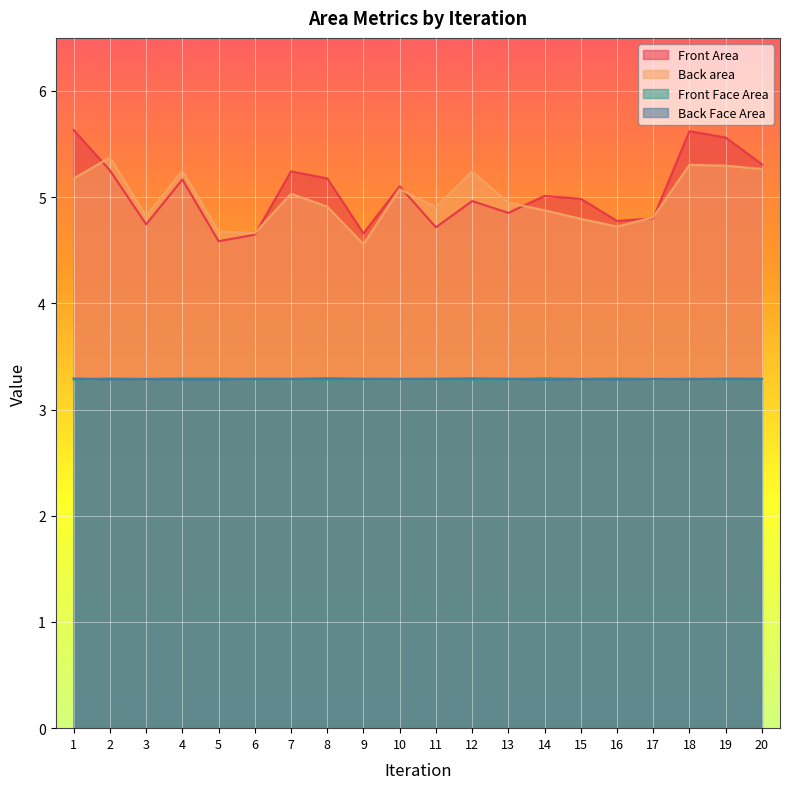

Which series has the largest total across all categories?

Front Area